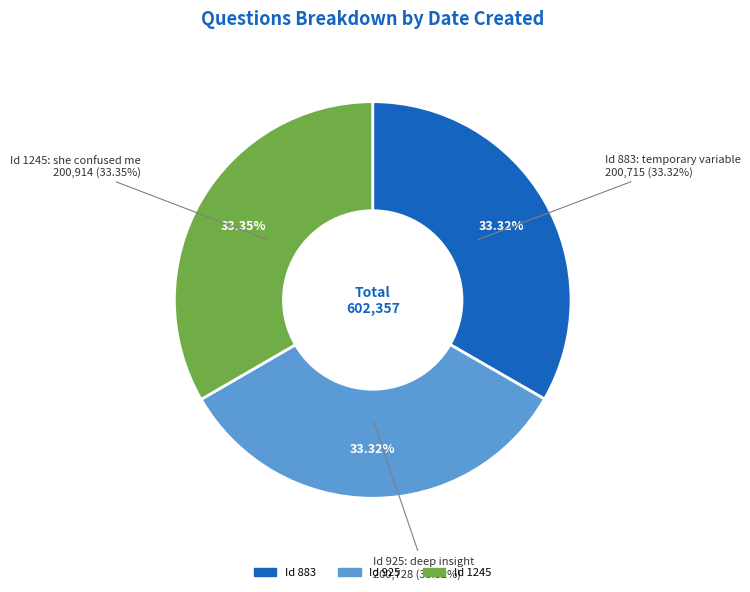

Which has a higher value, 925 or 1245?

1245